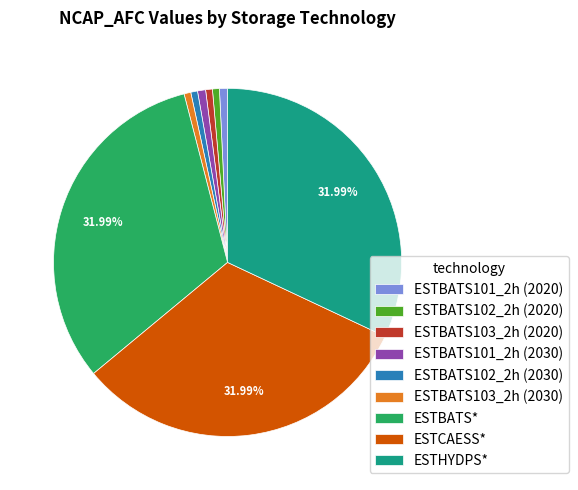

Does ESTBATS101_2h (2030) account for over 50% of the chart?

No